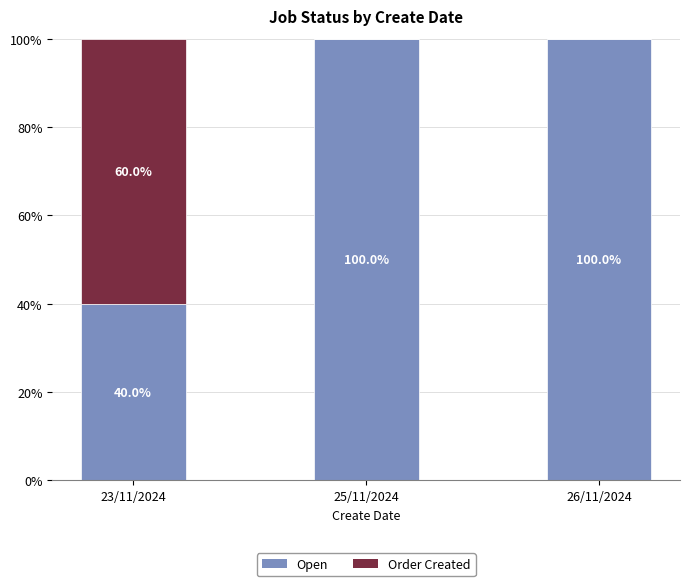

Reading right to left, what are the values for Open?

26/11/2024=100	25/11/2024=100	23/11/2024=40